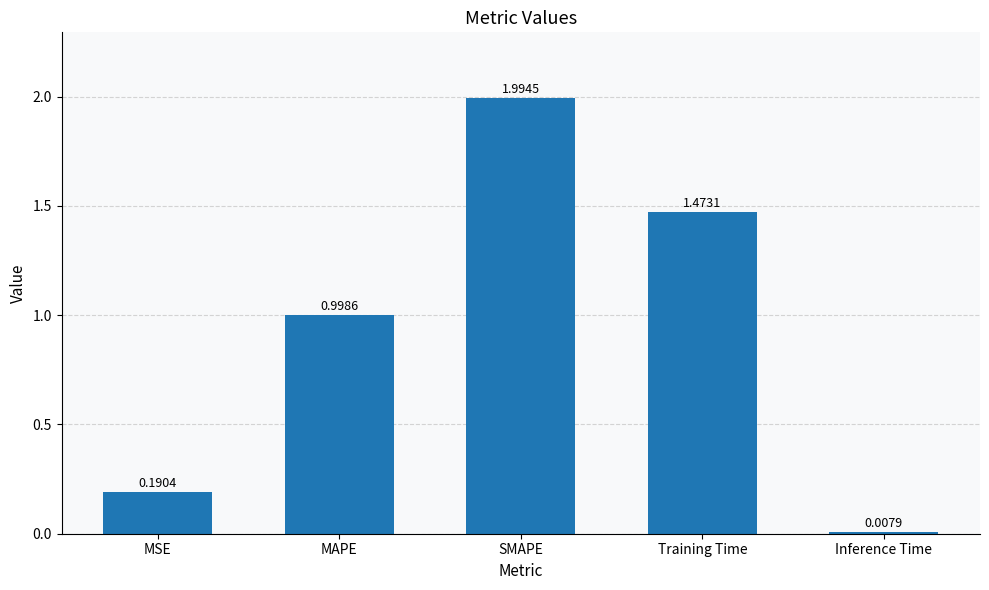

How many bars are there in total?

5